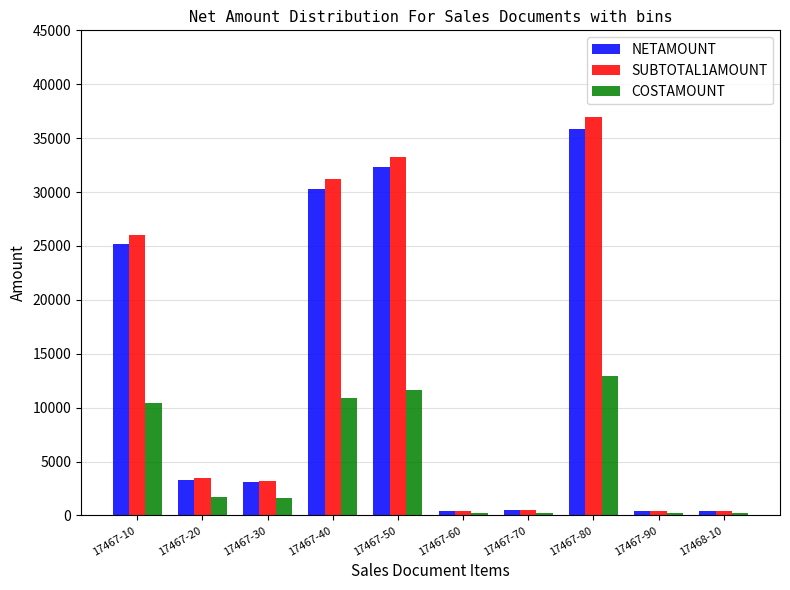

At how many categories does at least one series exceed 9542?

4